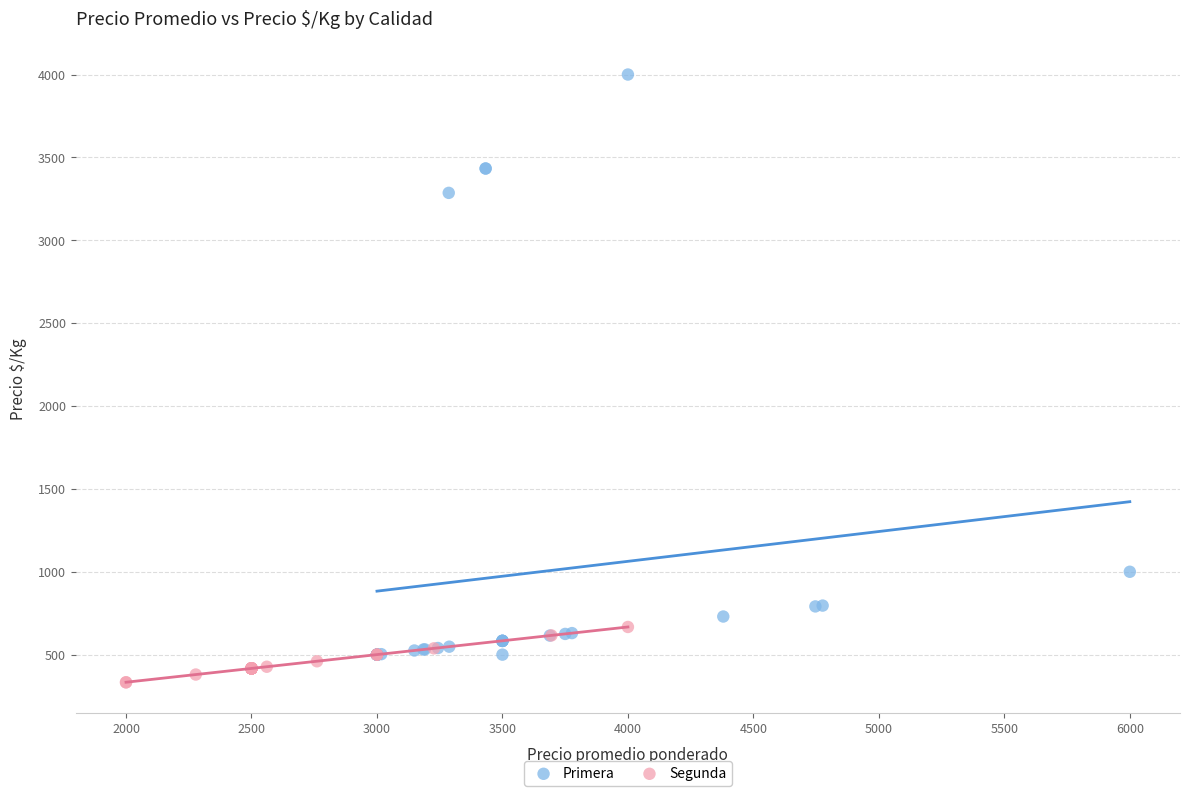

Which series has the largest Y range (max minus min)?

Primera